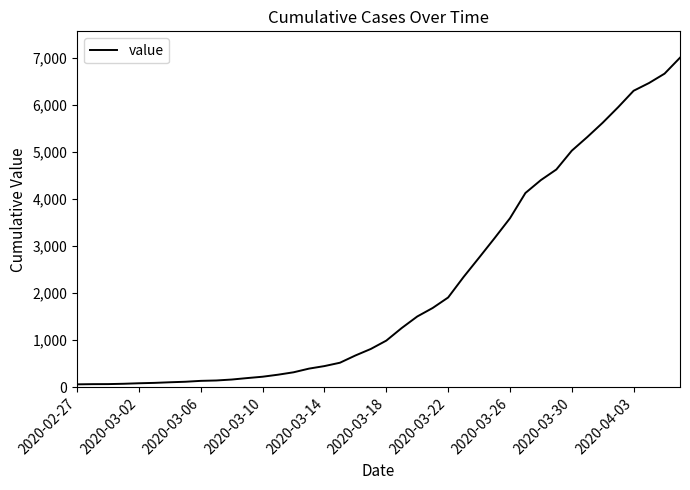

What is the difference between the maximum and minimum values?

6939